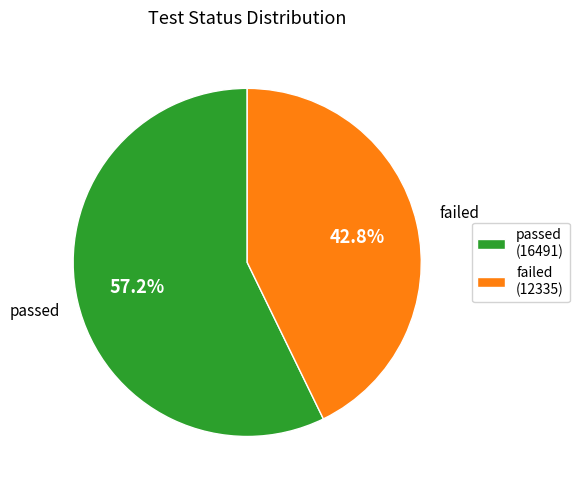

To the nearest percent, what portion does failed represent?

43%